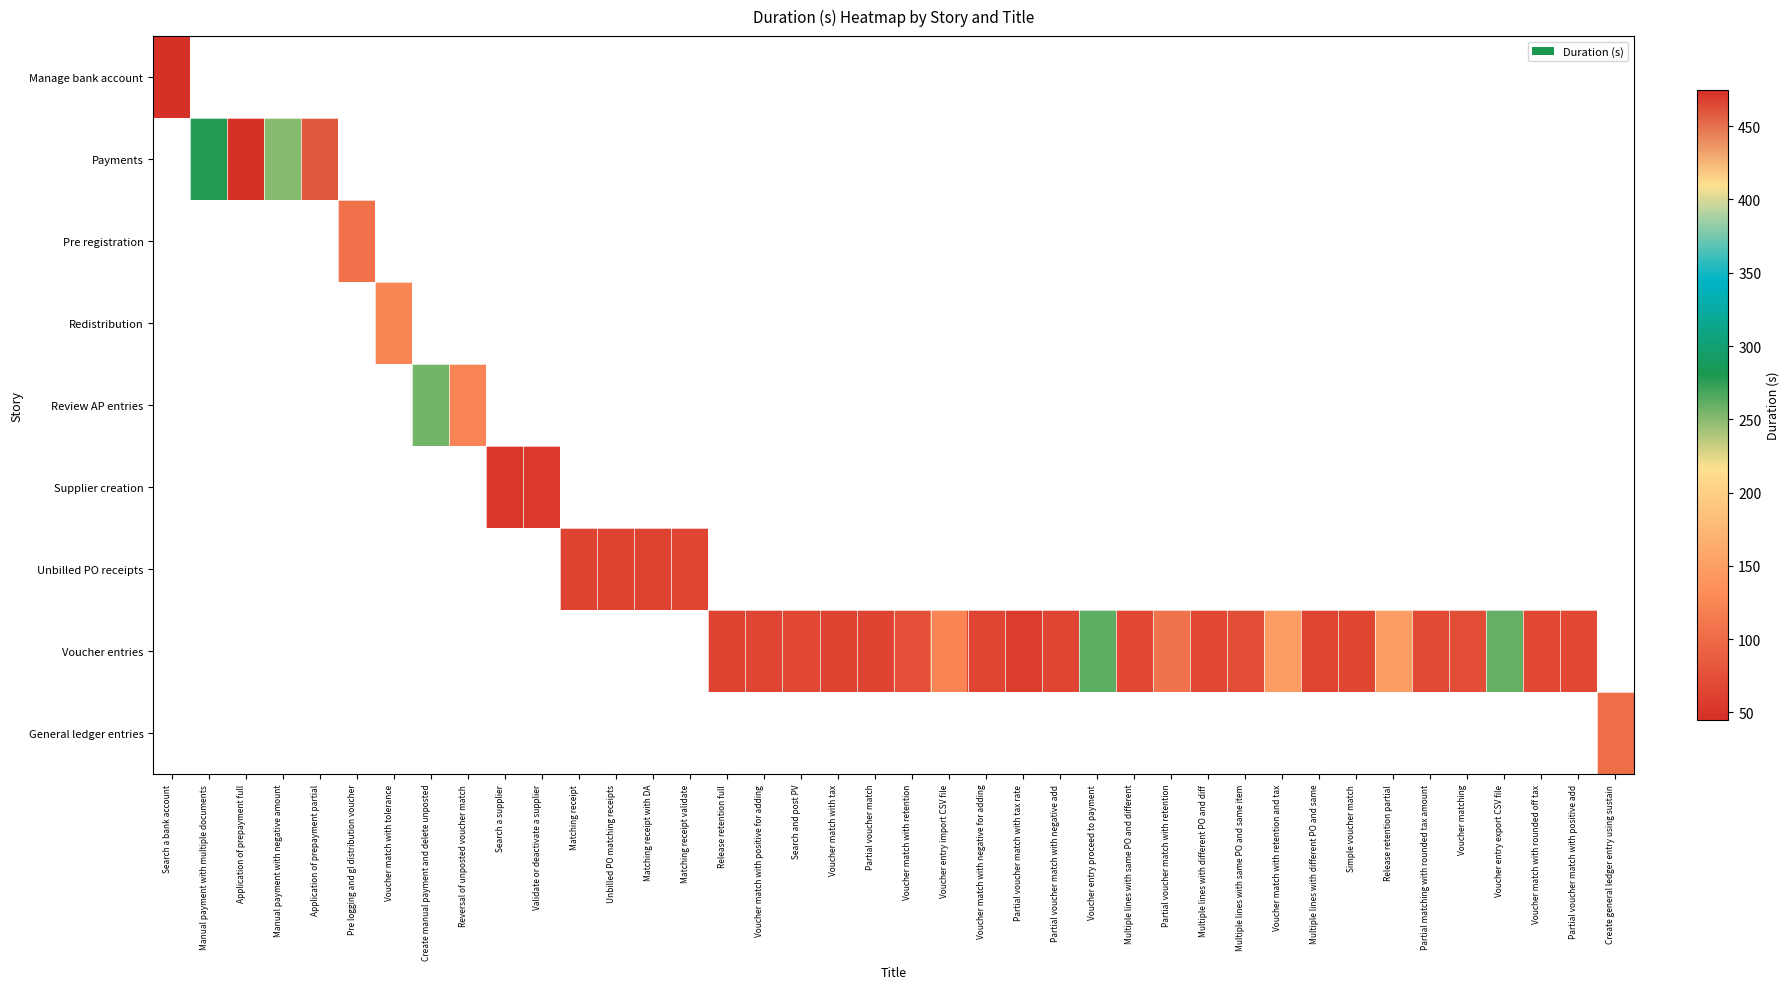

Count the number of data series in this chart.

9